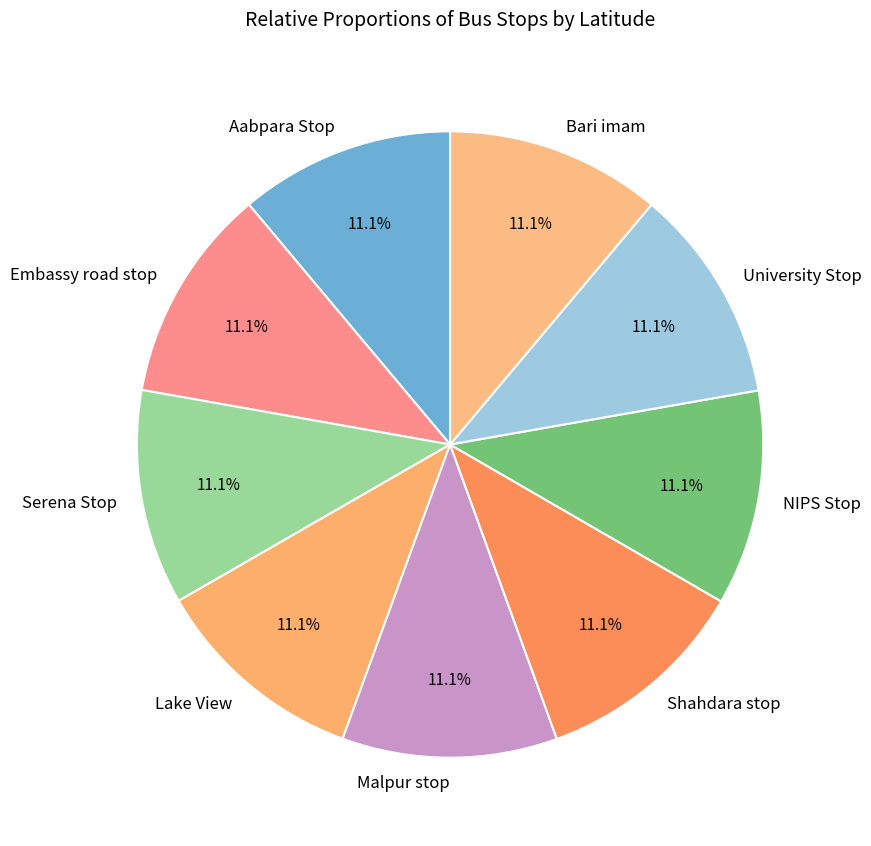

To the nearest percent, what portion does Lake View represent?

11%